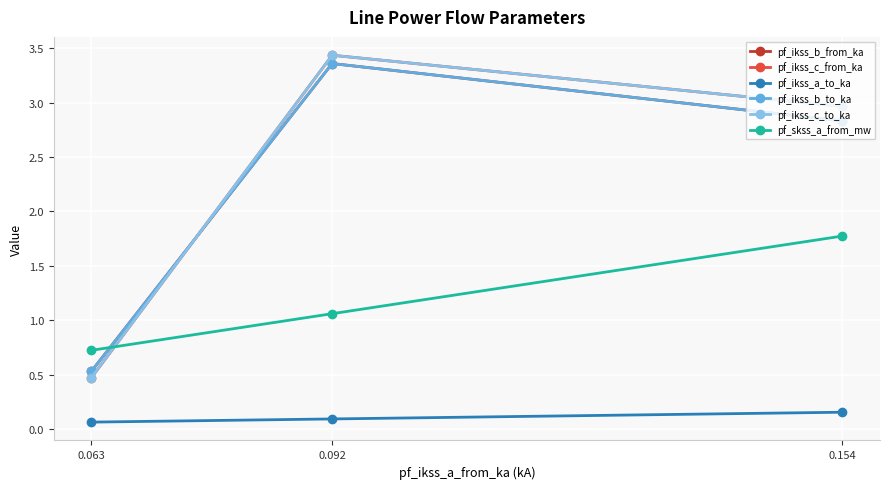

What is the difference between the maximum and second lowest values in the pf_ikss_c_from_ka series?

0.5